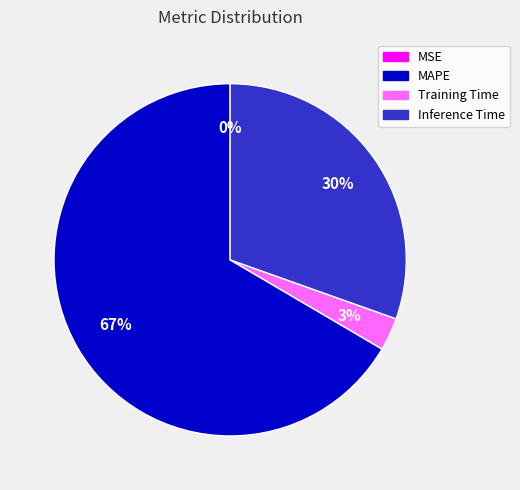

Is there a majority slice in this chart?

Yes